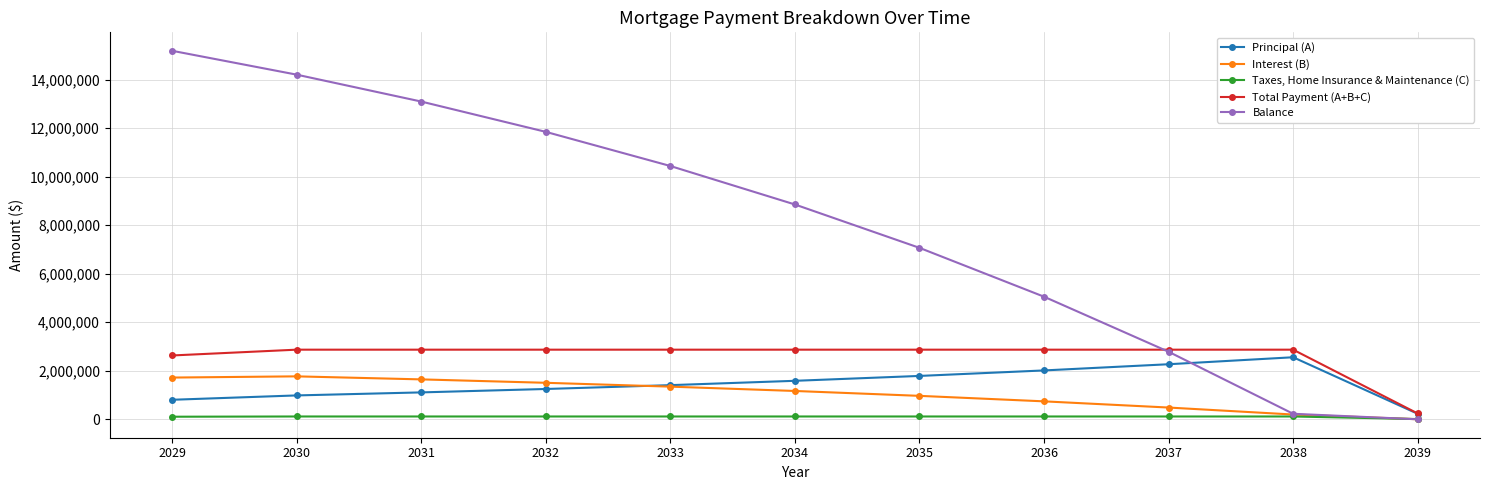

How many times do Interest (B) and Principal (A) cross each other?

1